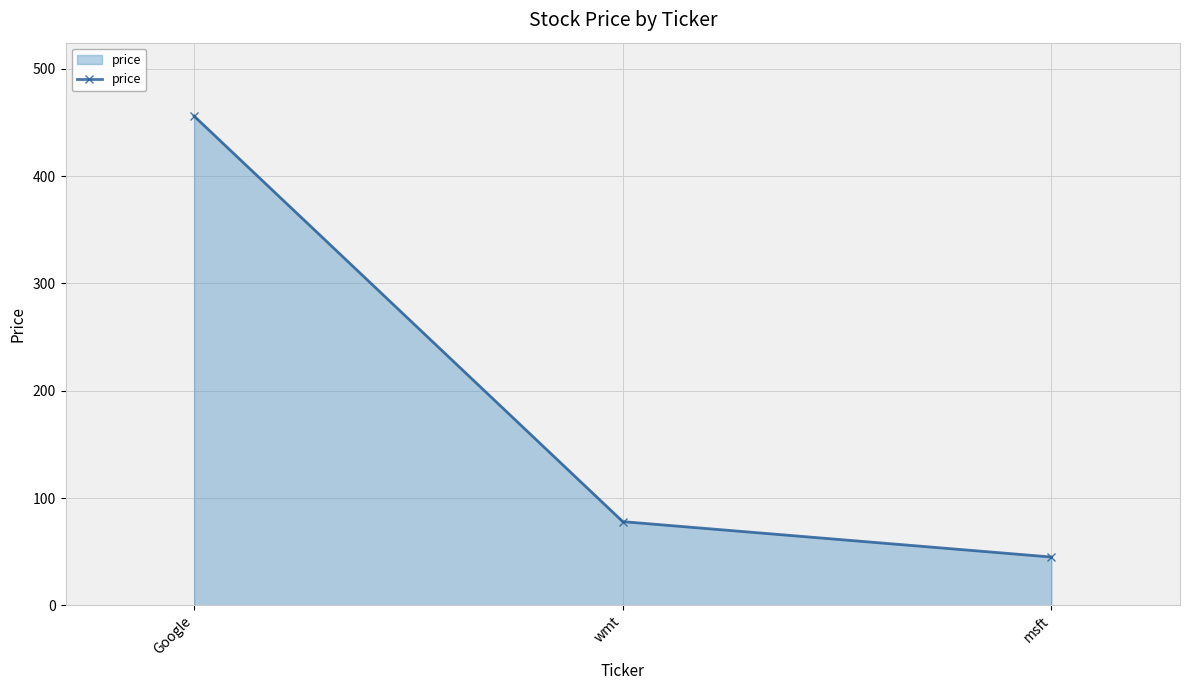

Which category has the lowest value across all series?

msft